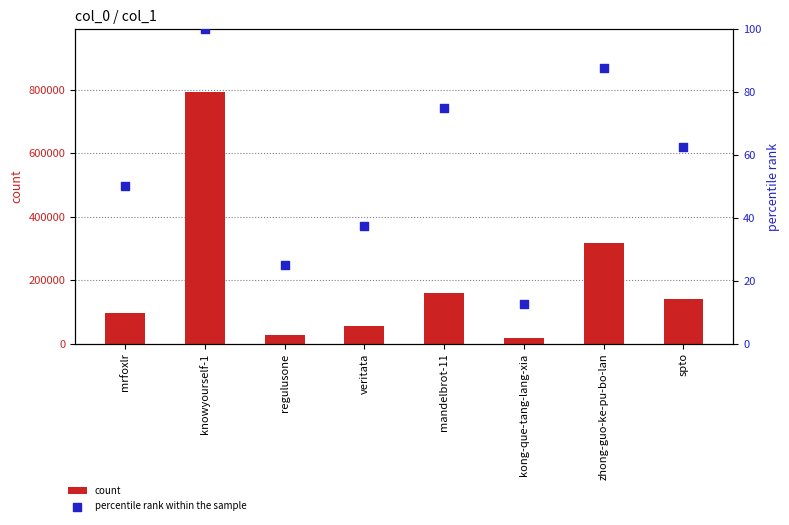

At how many categories does at least one series exceed 56257?

5